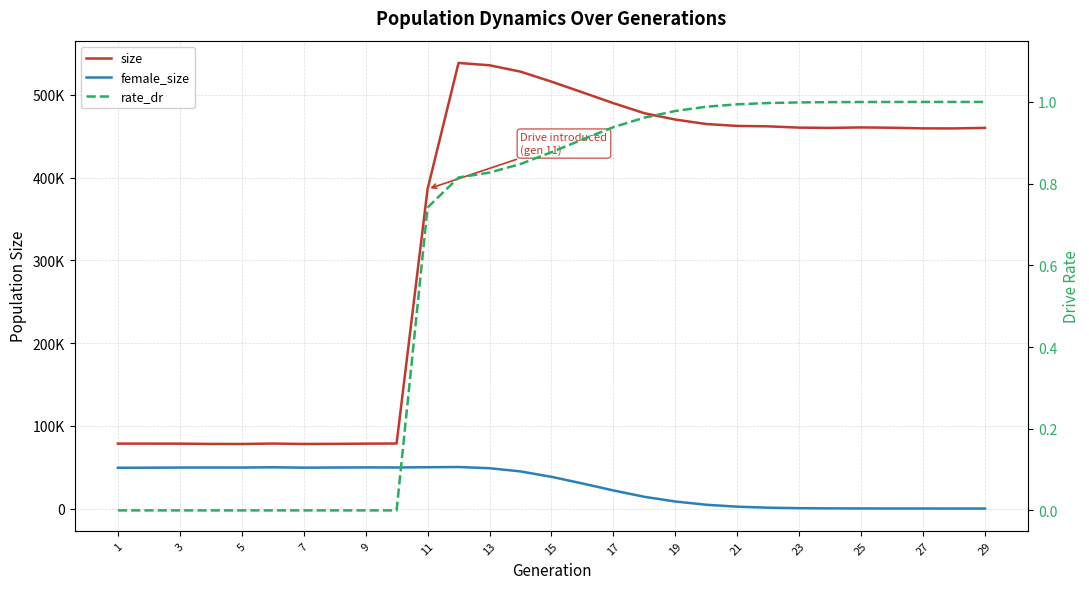

The rate_dr series shows 1.0 at 19. True or false?

True